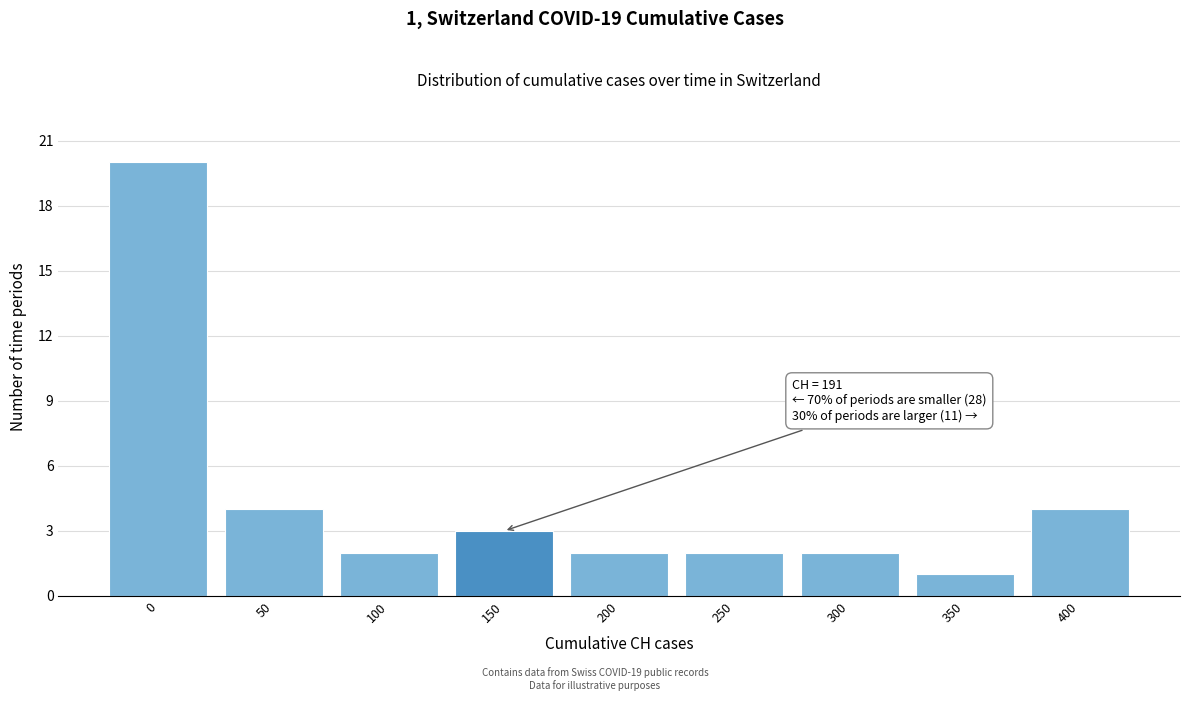

Reading left to right, transcribe all the data shown in this chart.

20	4	2	3	2	2	2	1	4